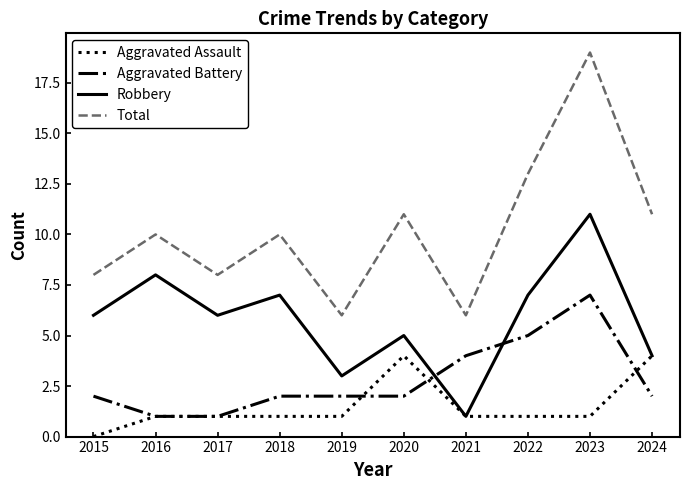

Reading left to right, what are all the values shown in this chart?

Aggravated Assault: 0	1	1	1	1	4	1	1	1	4
Aggravated Battery: 2	1	1	2	2	2	4	5	7	2
Robbery: 6	8	6	7	3	5	1	7	11	4
Total: 8	10	8	10	6	11	6	13	19	11